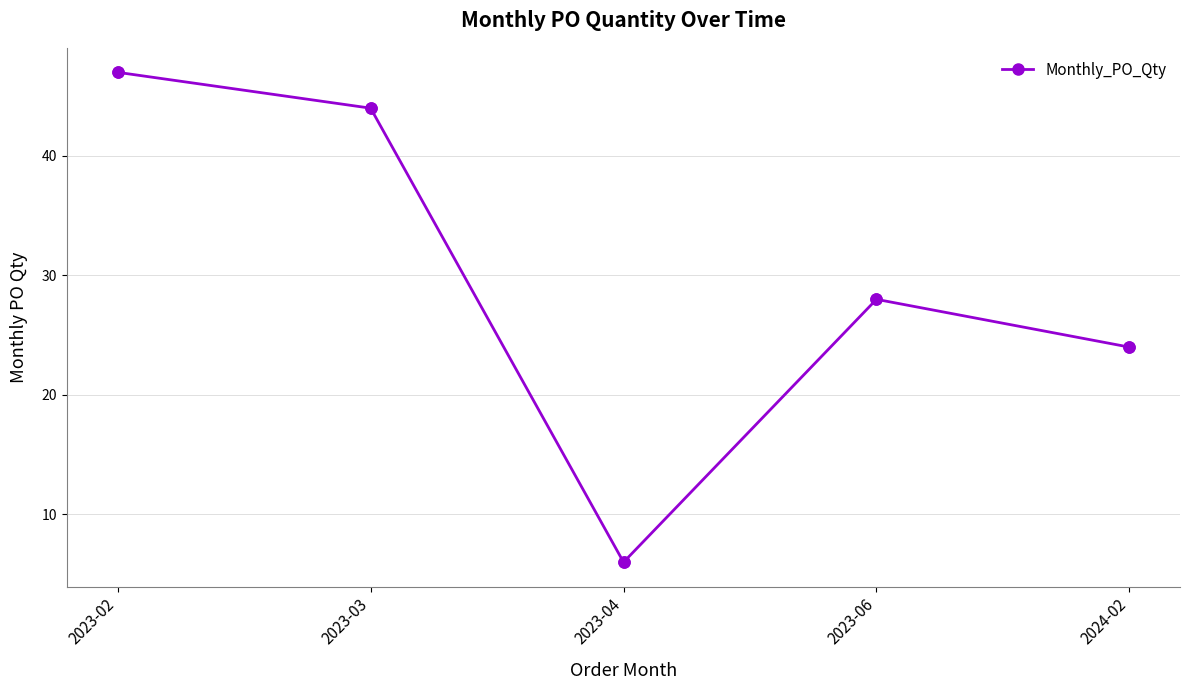

Which has a higher value, 2023-04 or 2023-02?

2023-02